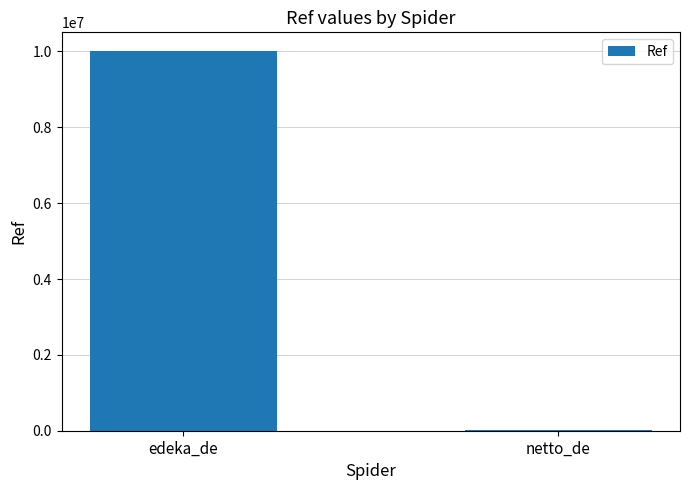

What is the sum of all values?

10009508